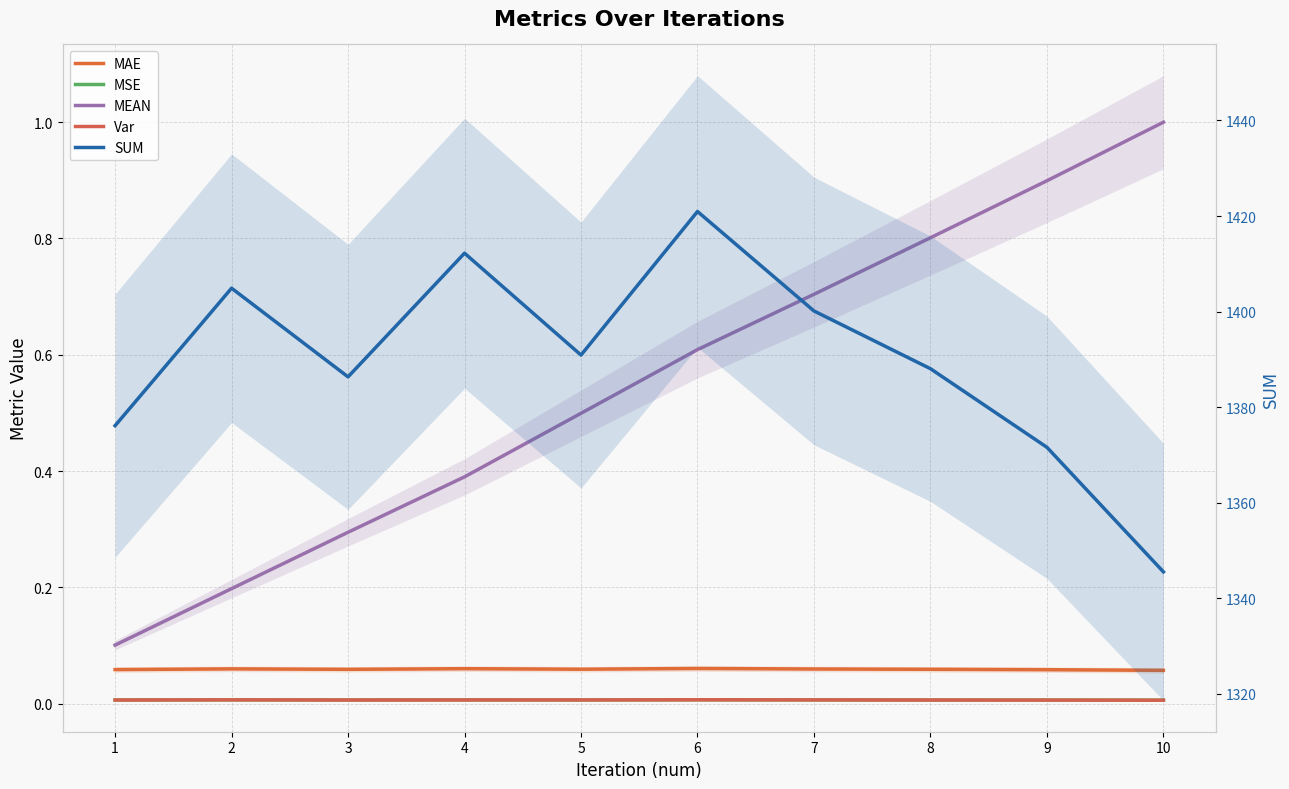

Between 3 and 5, which series saw the biggest shift?

SUM